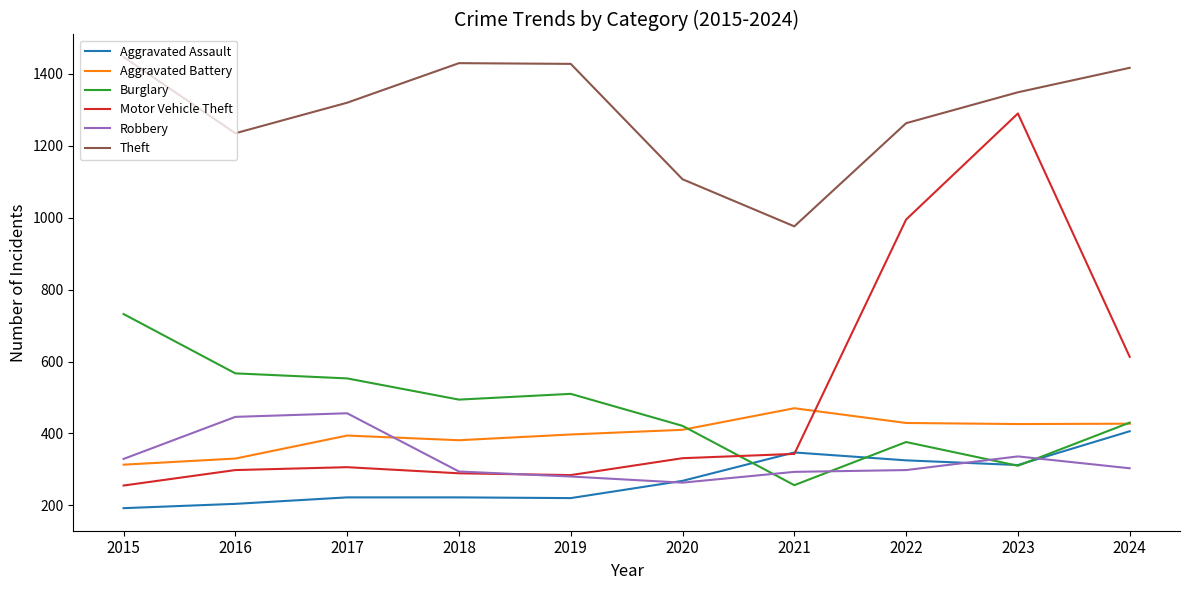

What is the total value across all series at 2023?

4023